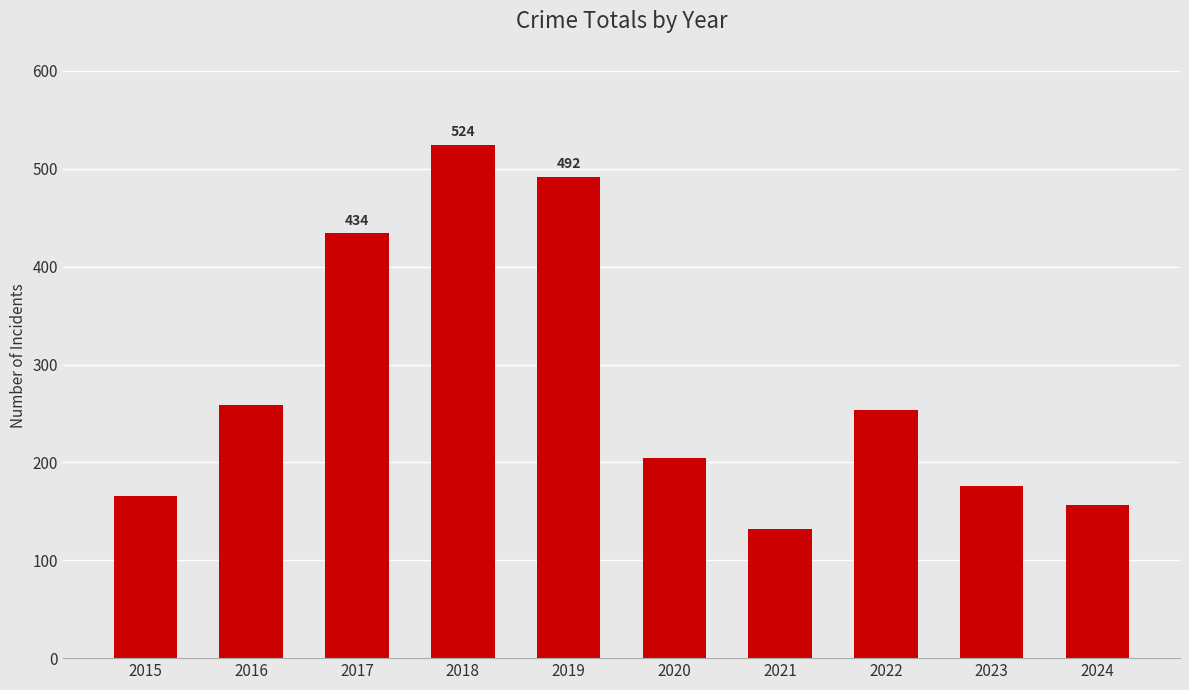

Which has a higher value, 2015 or 2022?

2022